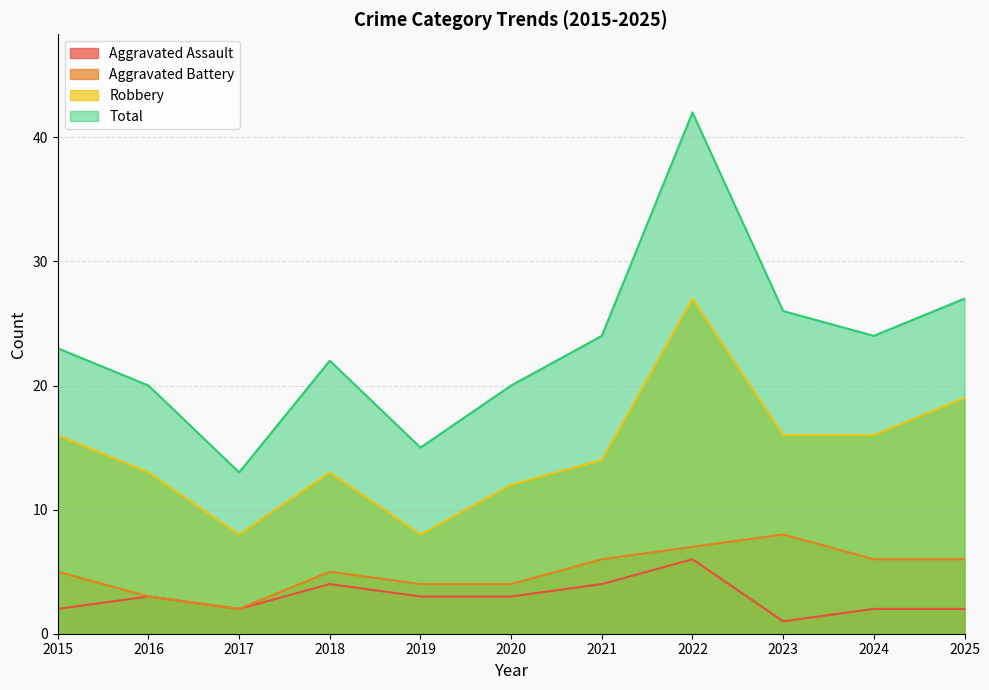

At which category does the chart reach its peak across all series?

2022